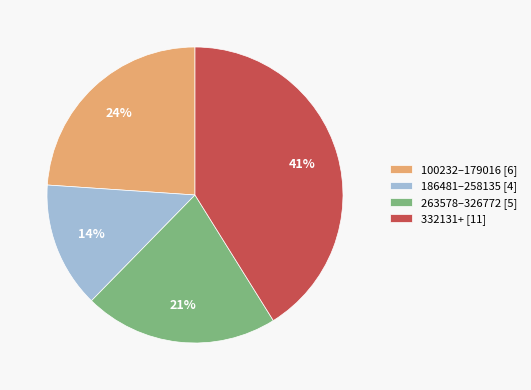

What percentage is the 332131+ [11] slice, to the nearest percent?

41%